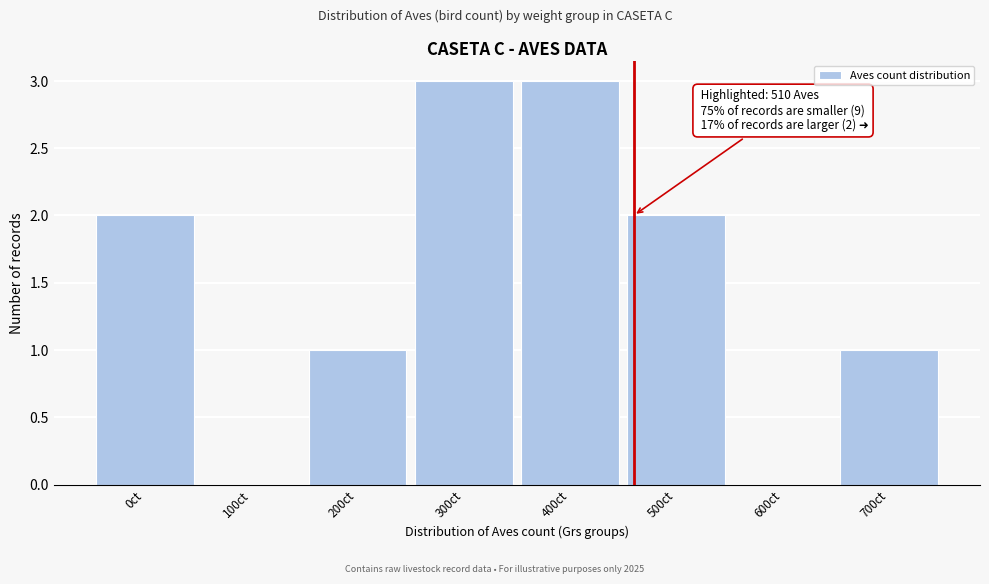

Reading left to right, transcribe all the data shown in this chart.

0ct=2	100ct=0	200ct=1	300ct=3	400ct=3	500ct=2	600ct=0	700ct=1